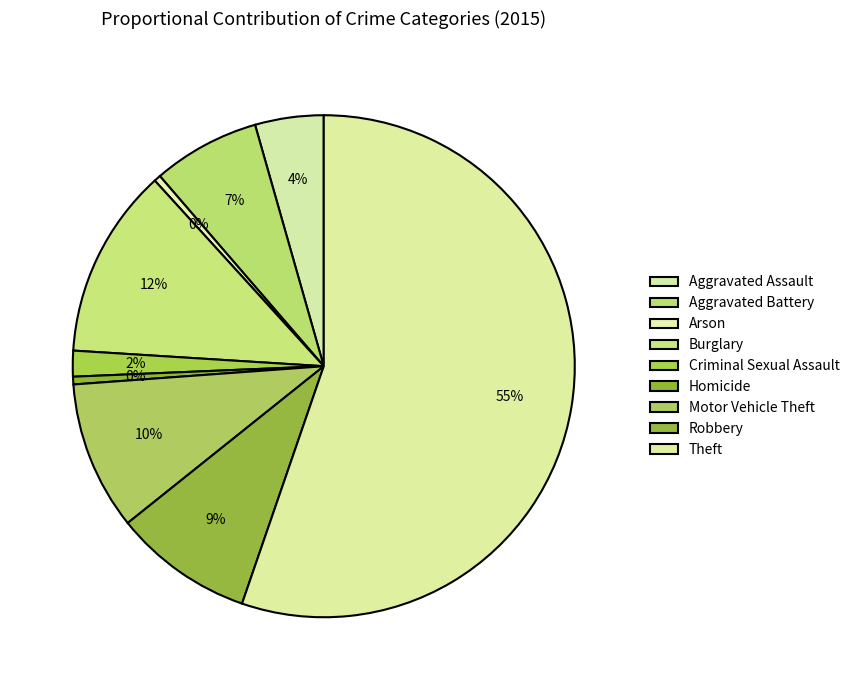

How many slices are in this pie chart?

9